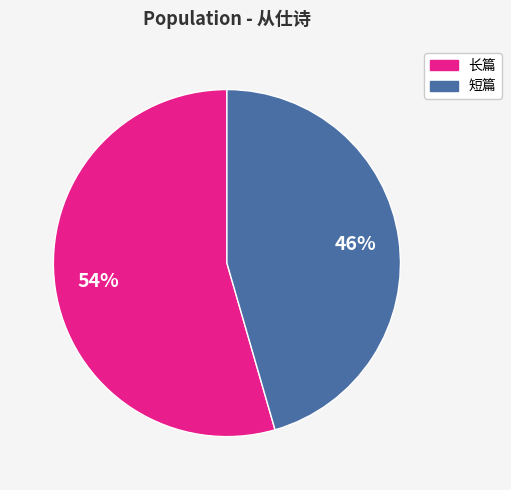

To the nearest percent, what is the average slice percentage?

50%